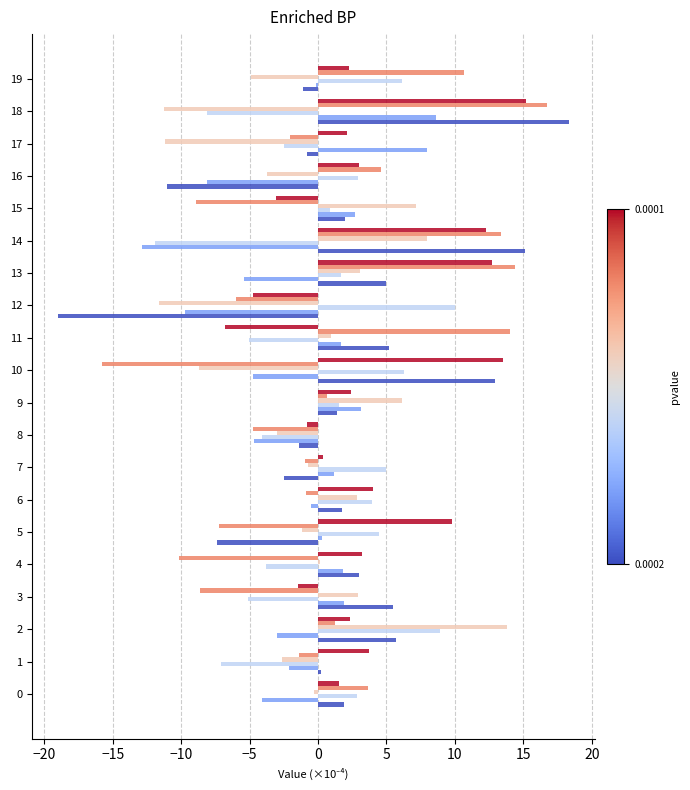

At which category does the chart reach its peak across all series?

18